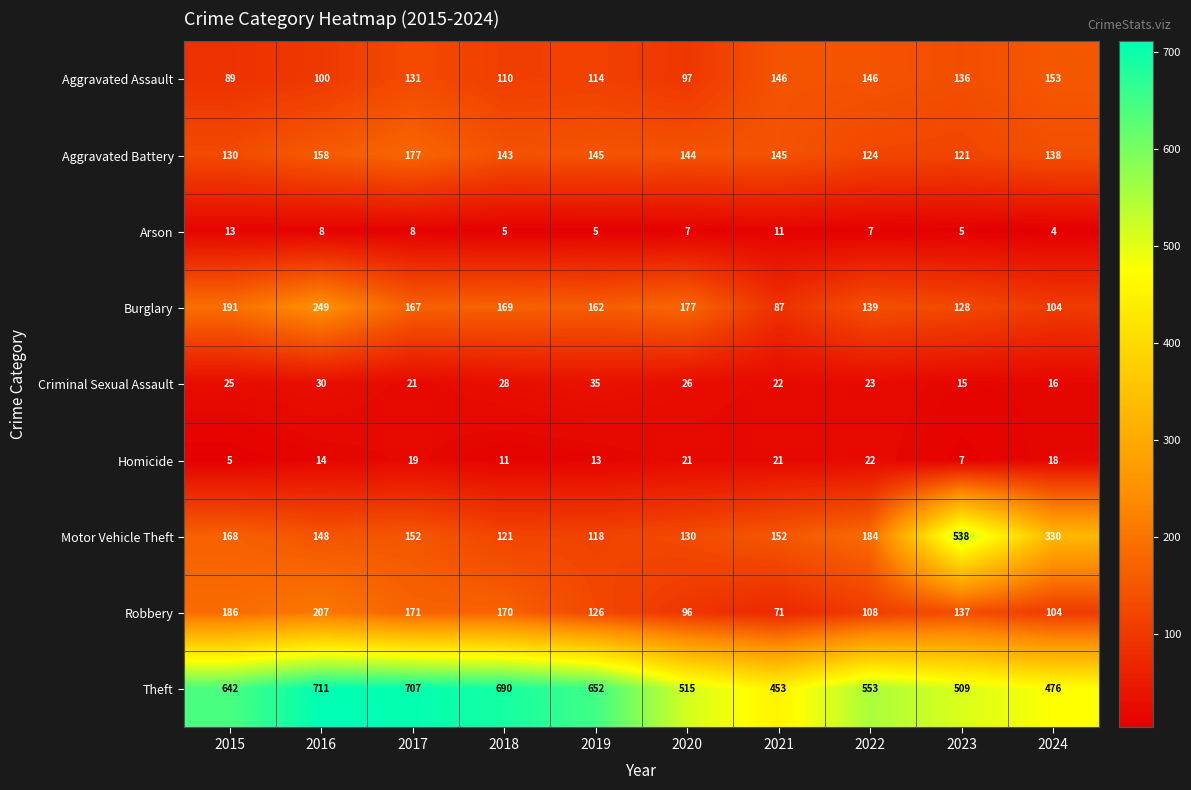

How many data points does each series have?

10